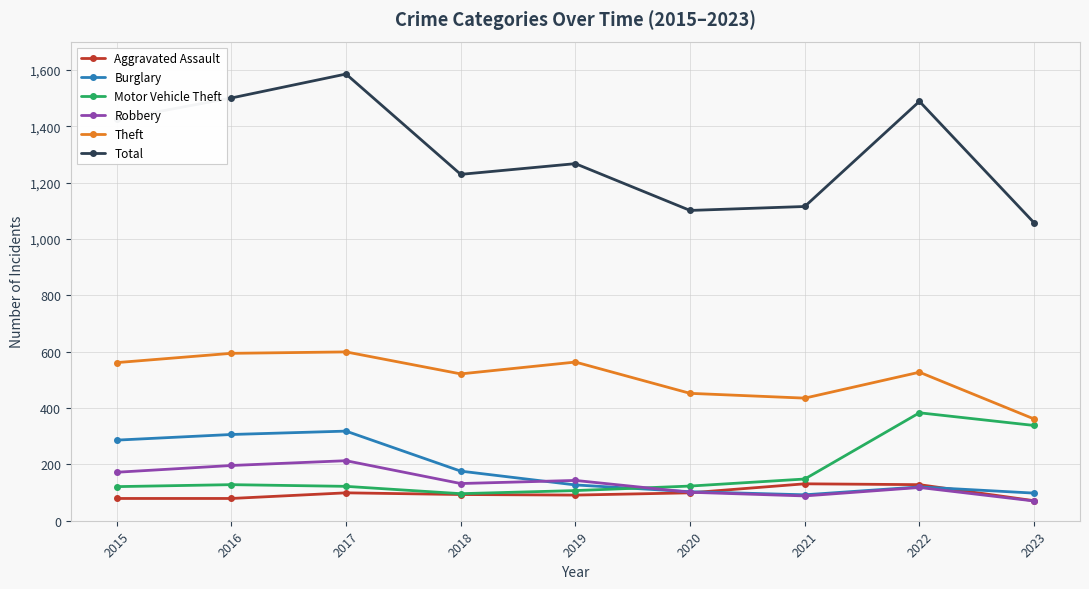

What is the smallest value displayed?

70